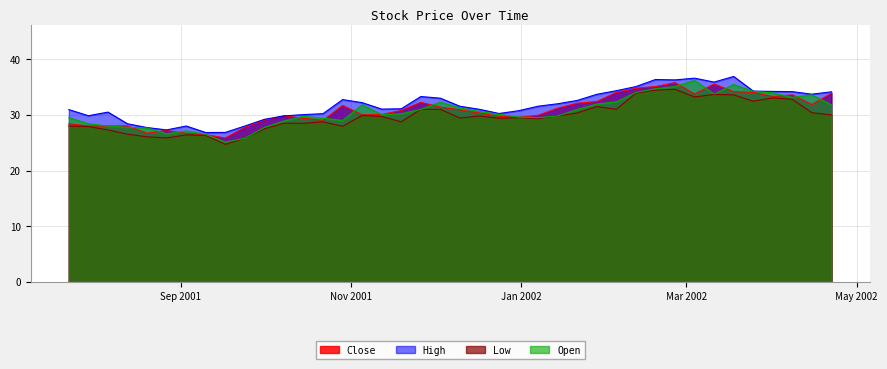

What is the lowest value of the Low series?

24.7